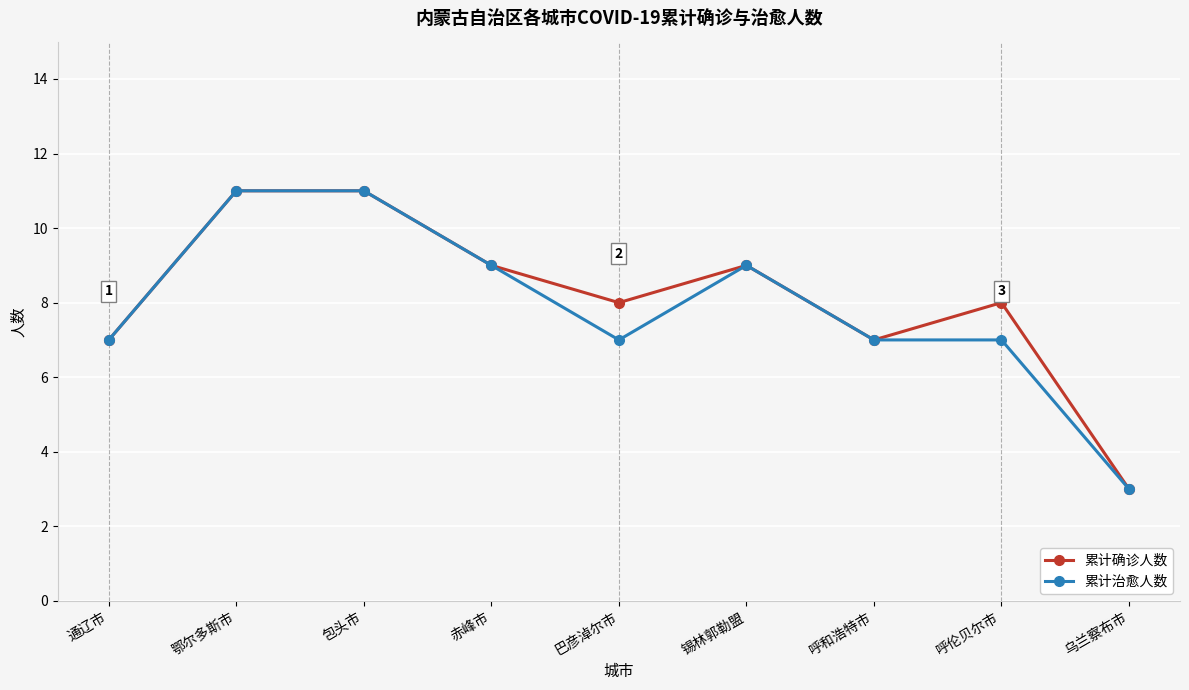

What is the value of the 累计治愈人数 point at the 7th from the left?

7